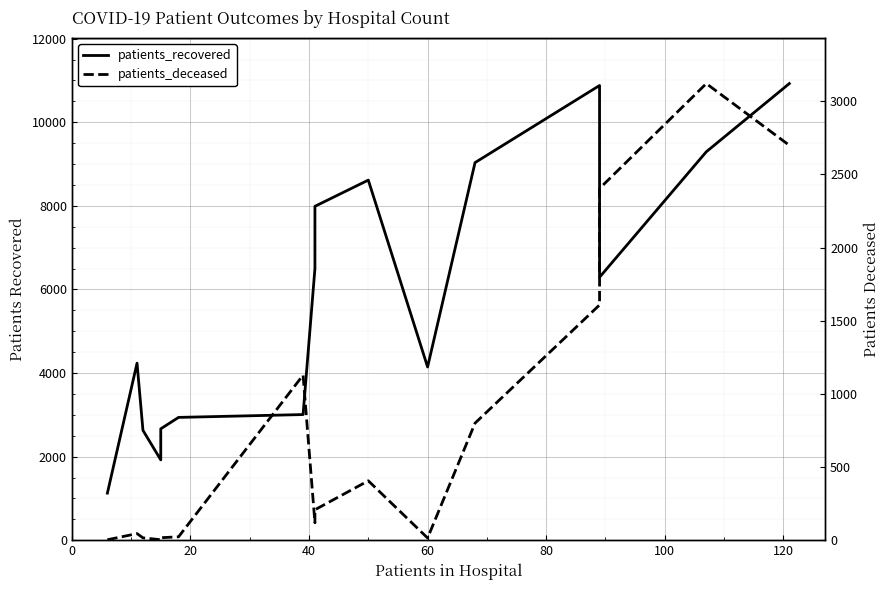

What is the minimum value for patients_deceased?

3